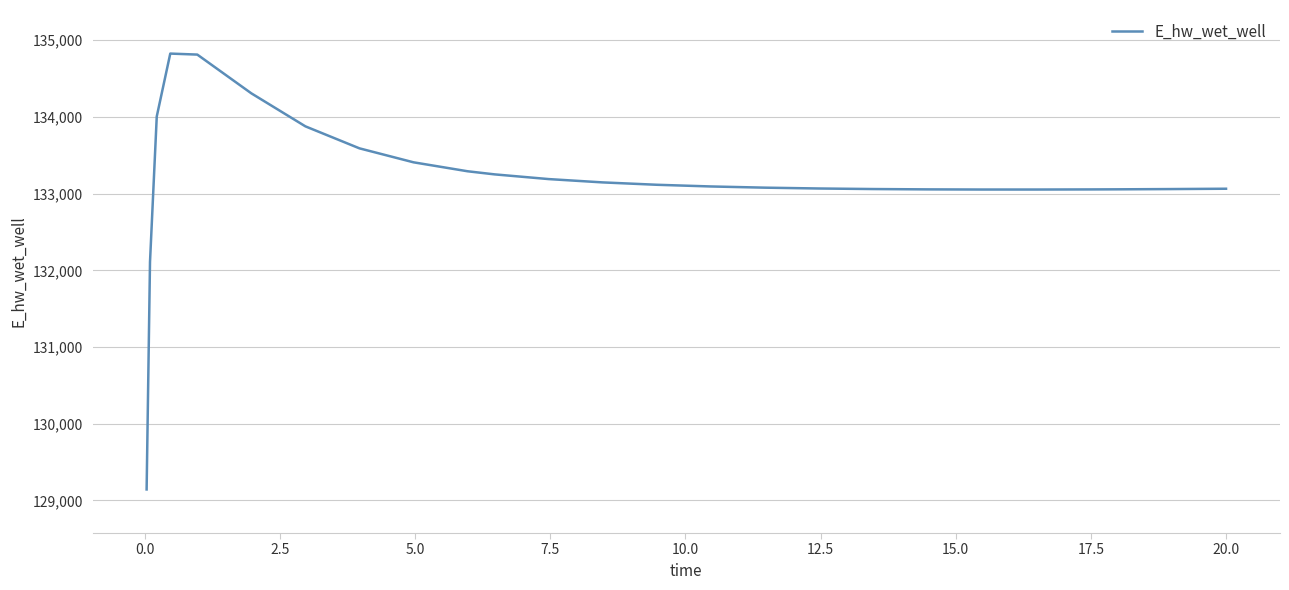

What is the maximum value shown in the chart?

134824.8